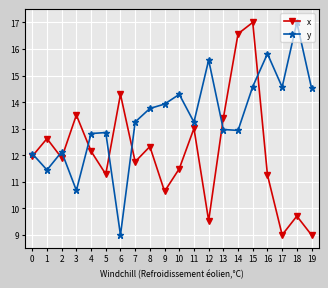

How many lines are shown in the chart?

2